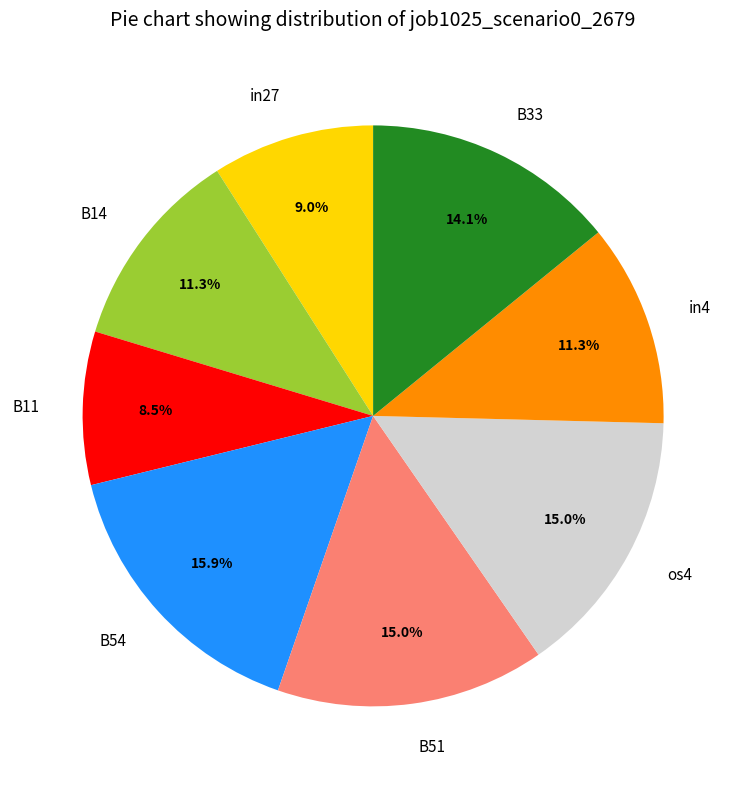

What percentage do B14 and in27 together represent?

20.3%